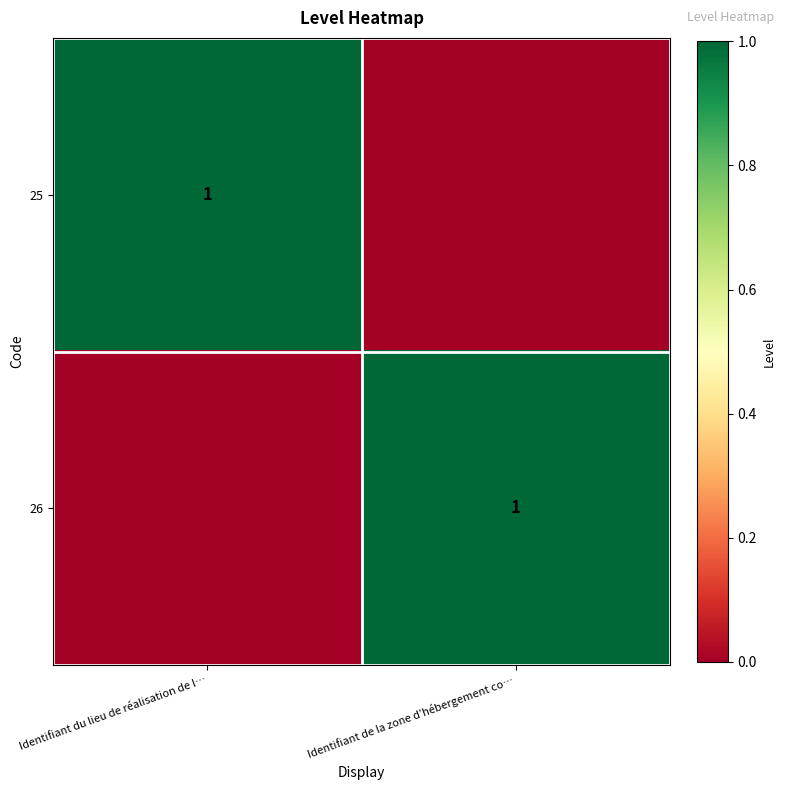

True or false: 26 has a value of 2 at Identifiant de la zone d’hébergement co….

False